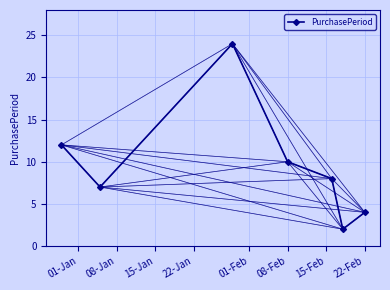

What is the value of the 5th point from the left?

8